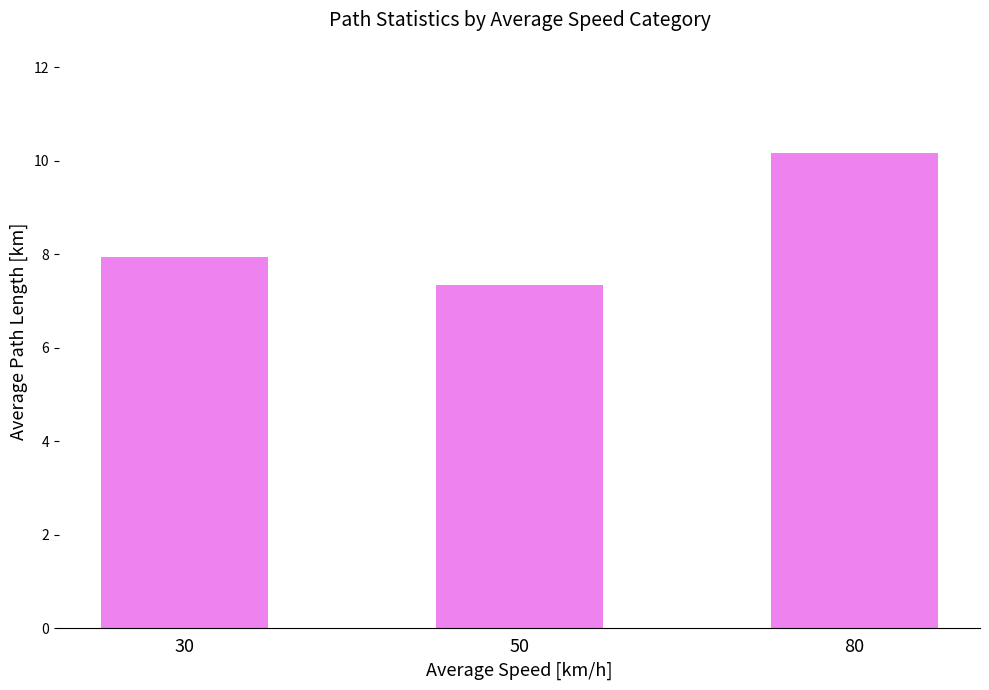

What is the change in value from 50 to 80?

+2.8